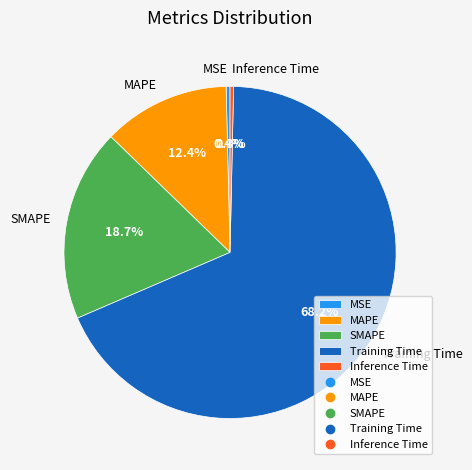

Which slice is the largest?

Training Time